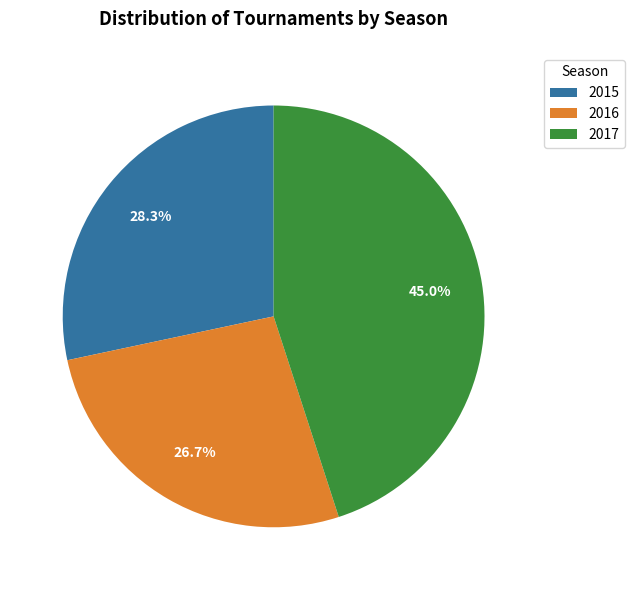

What percentage is NOT represented by 2017?

55.0%